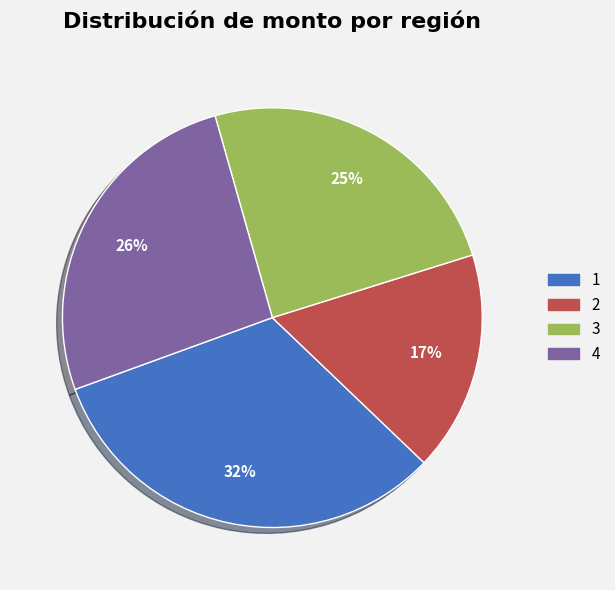

To the nearest percent, what is the average slice percentage?

25%